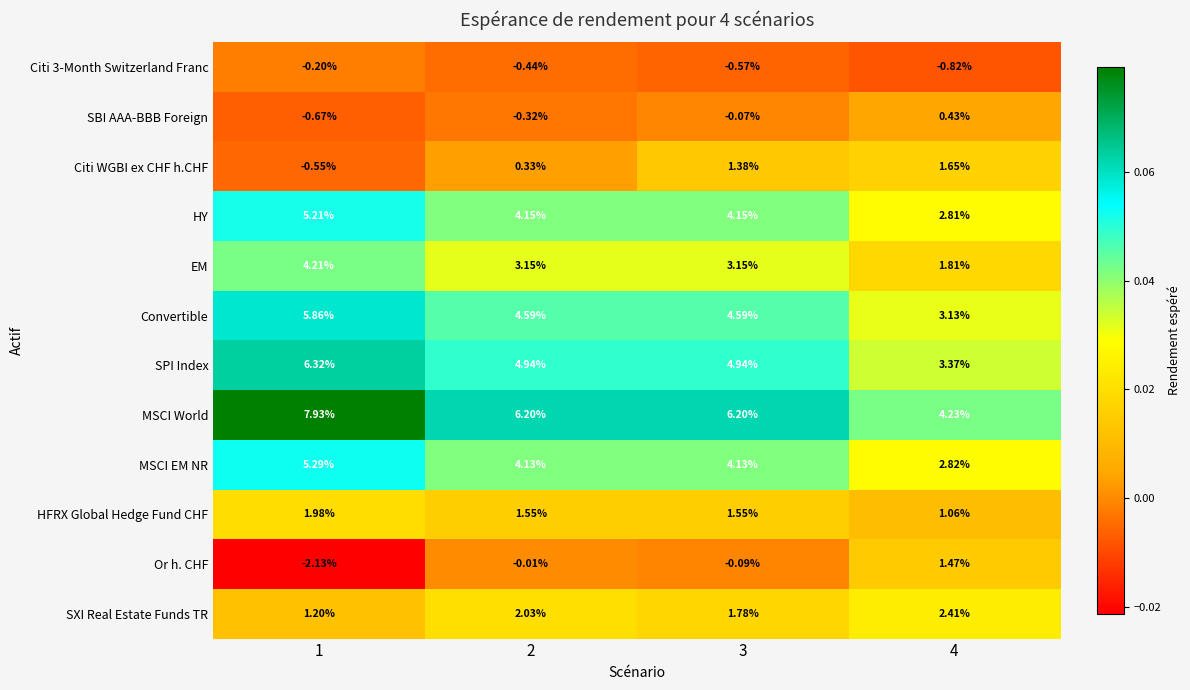

What is the greatest value displayed?

7.9